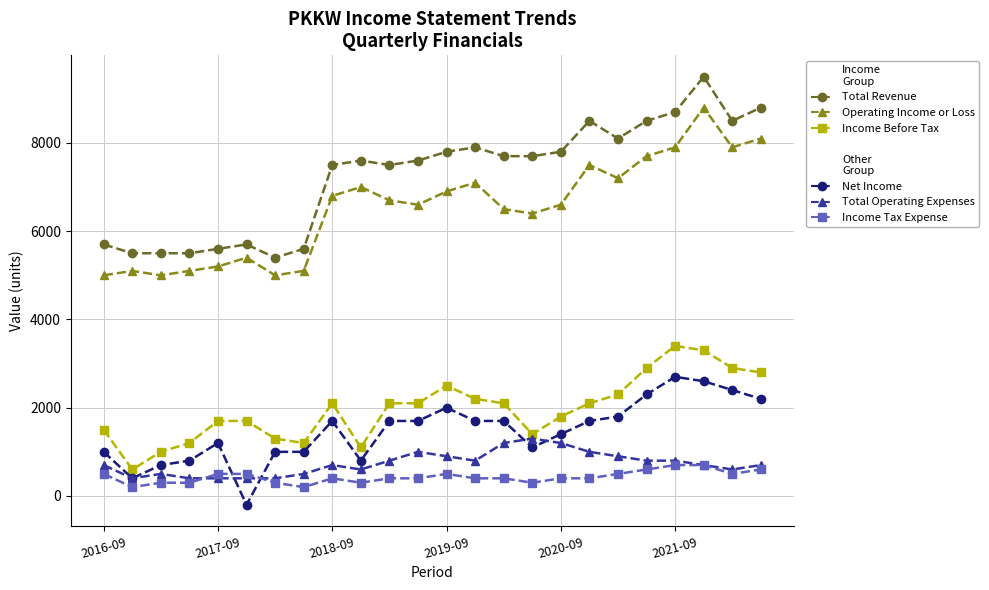

How many Income Tax Expense values are between 300 and 500?

18